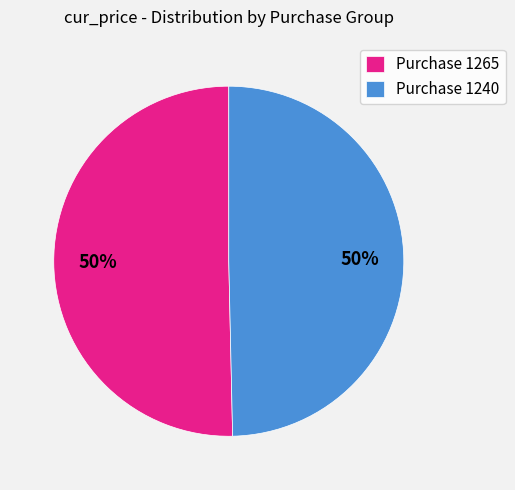

Count the number of slices in the pie.

2